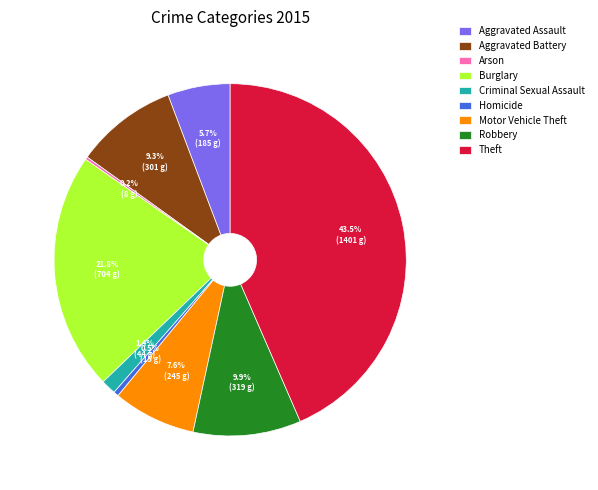

Combined, do Robbery and Homicide account for over 50%?

No